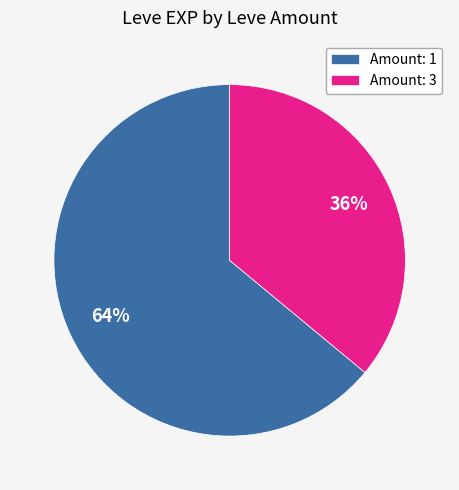

To the nearest percent, what percentage of the pie is Amount: 3?

36%